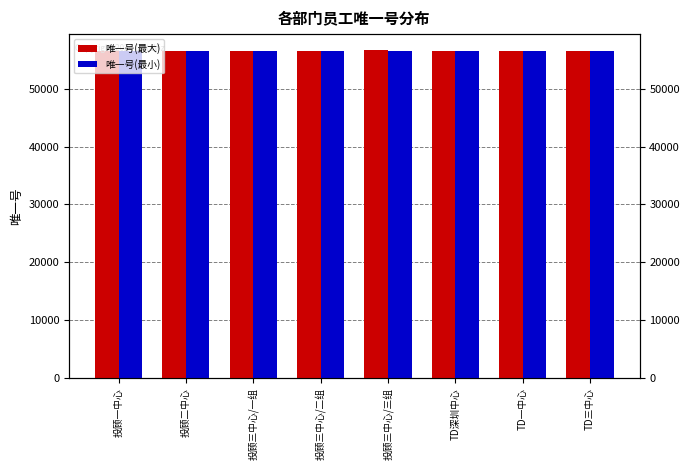

How many series are shown in this chart?

2